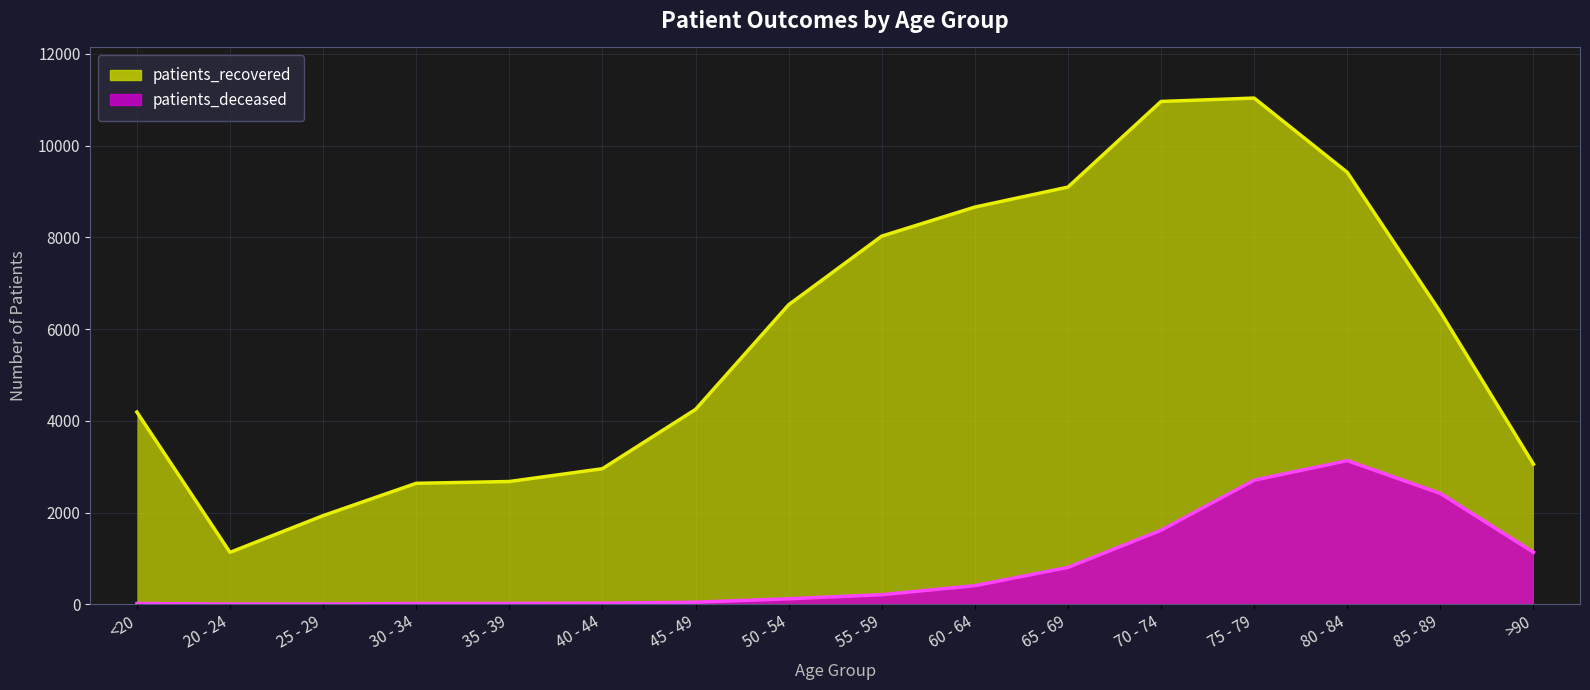

What position from the left is 80 - 84?

14